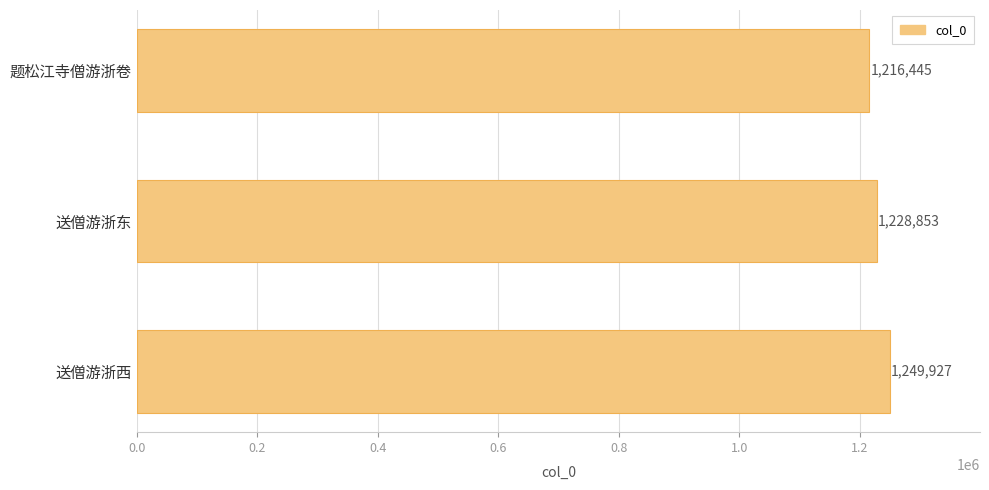

What is the sum of all values?

3695225